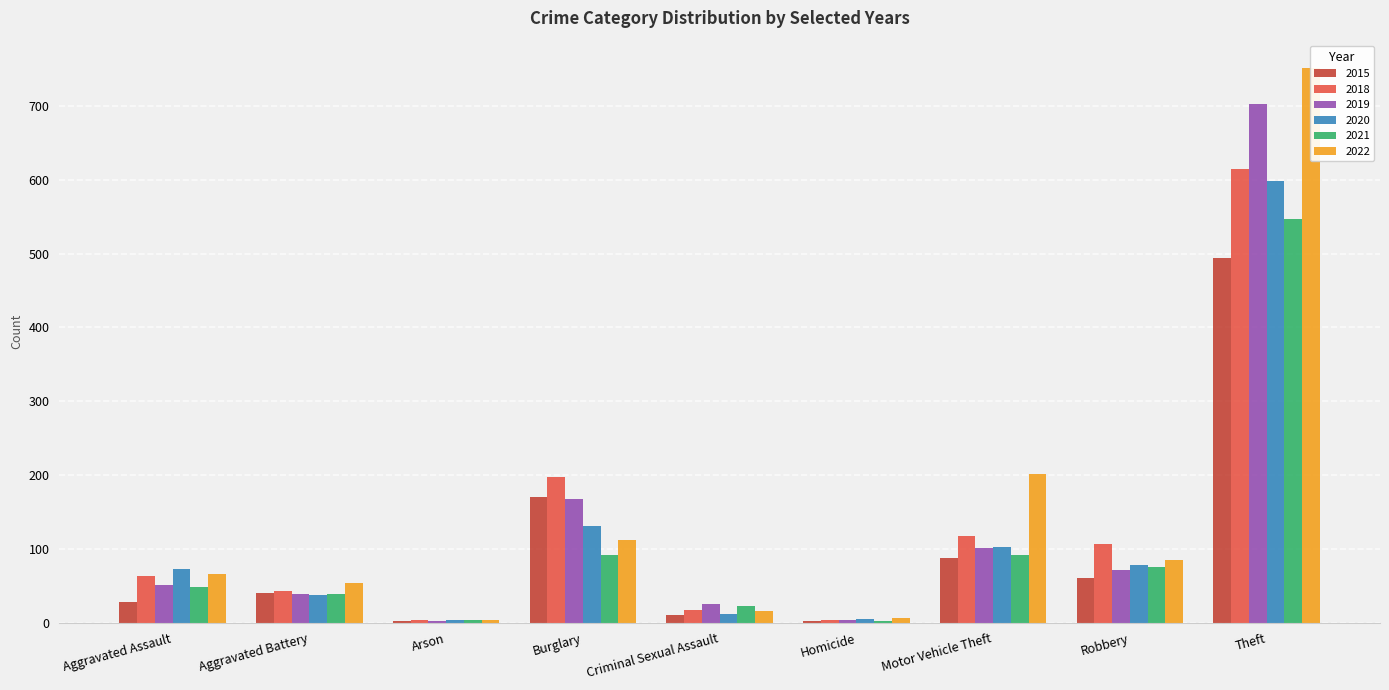

Which series has the largest total across all categories?

2022